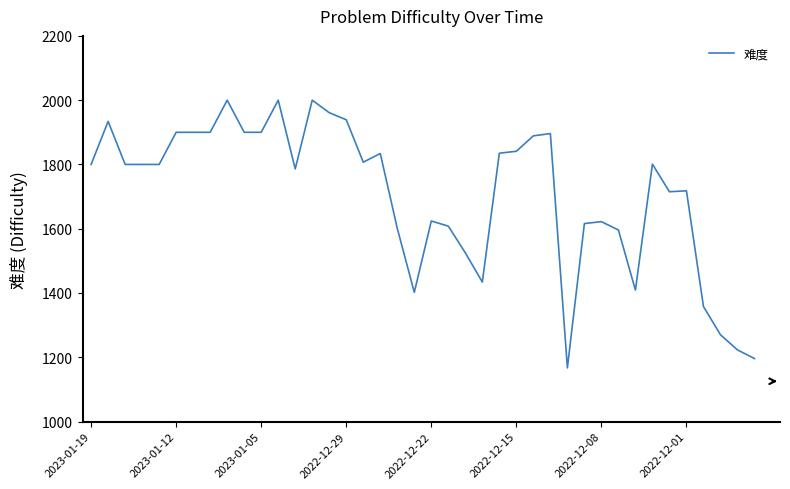

What is the maximum value shown in the chart?

2000